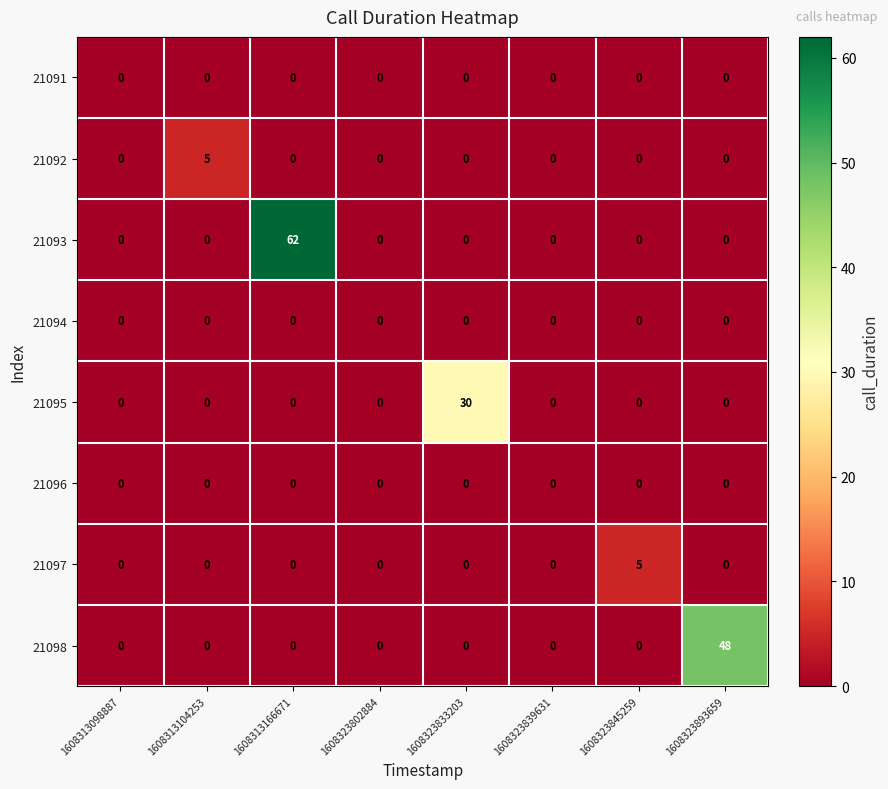

Is it true that 21098 equals 0 at 1608323802884?

True